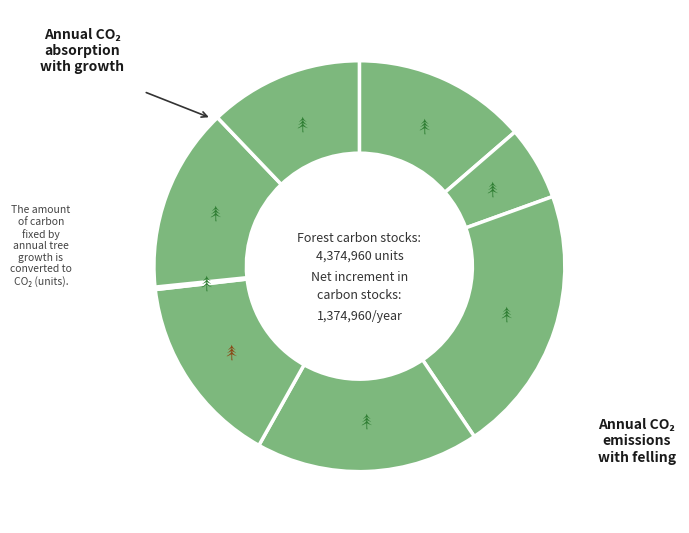

Rank the categories by value from highest to lowest.

Row 2, Row 3, Row 4, Row 6, Row 0, Row 7, Row 1, Row 5